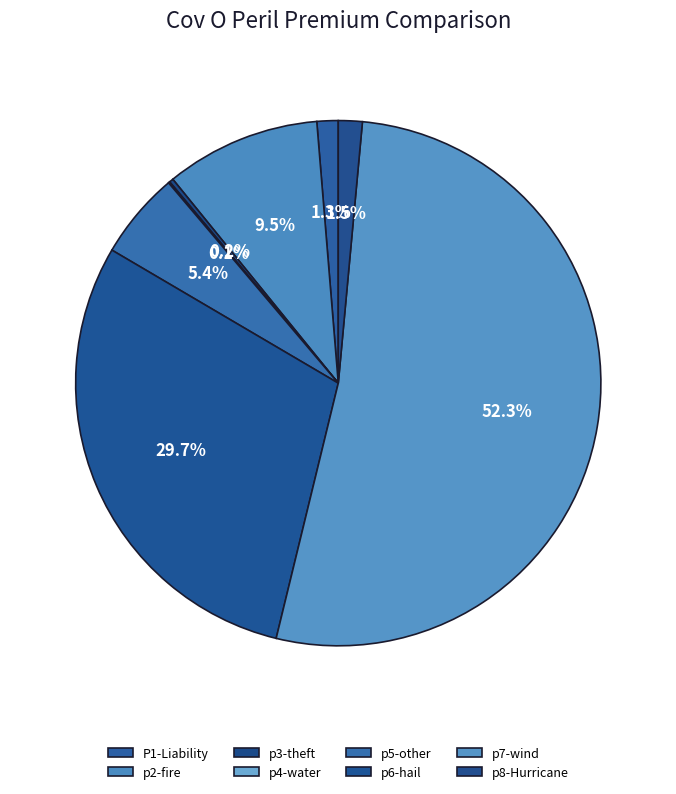

Which category has the smallest portion of the pie?

p4-water